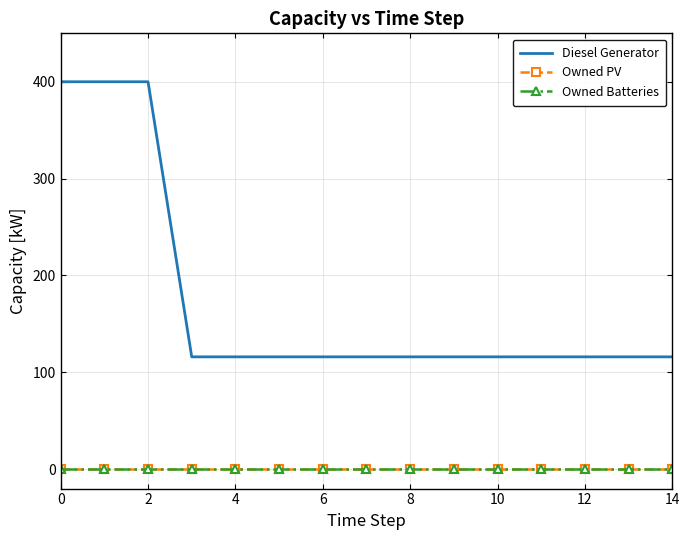

Which series has the widest spread of values?

Diesel Generator